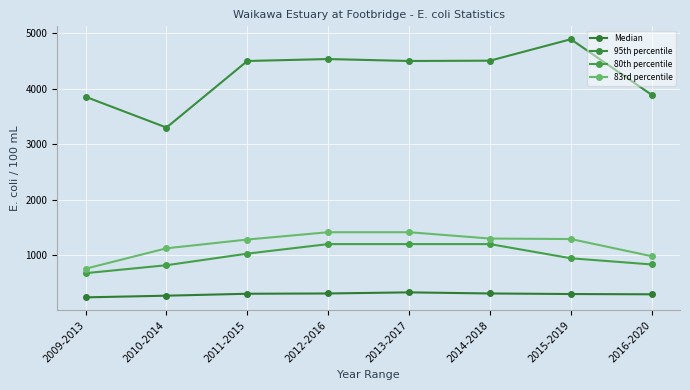

Which series has the largest total across all categories?

95th percentile